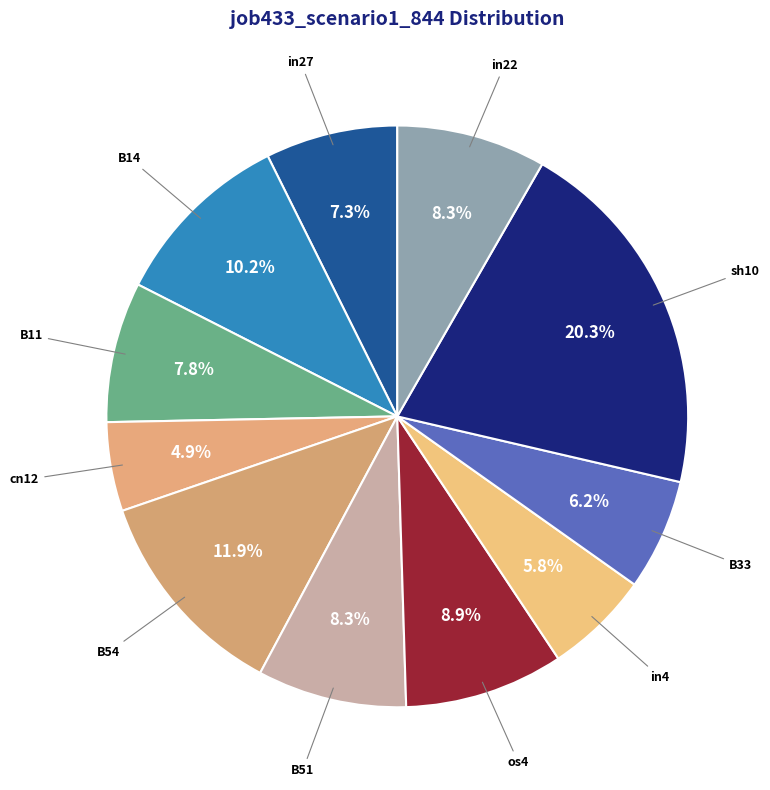

To the nearest percent, what is the combined percentage of in4 and B11?

14%